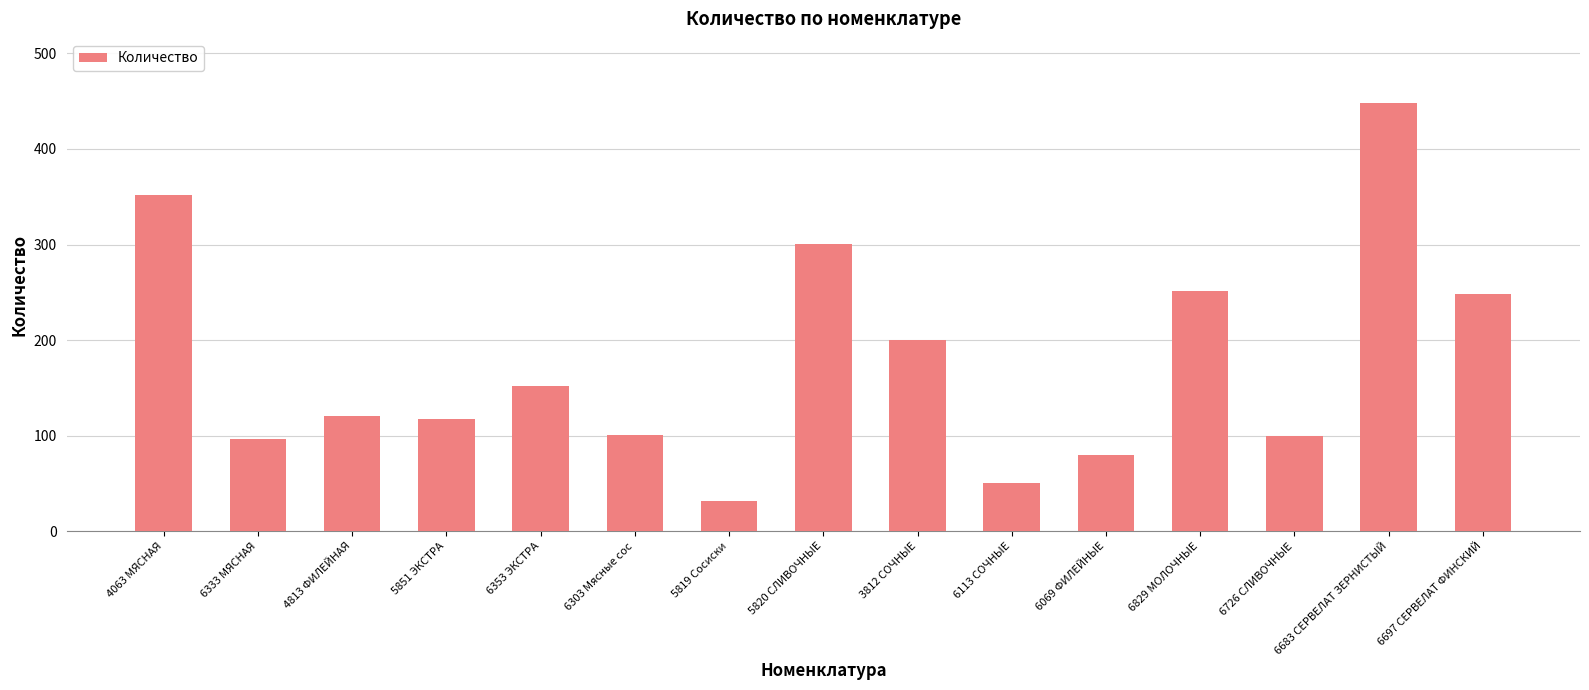

How many distinct data groups are displayed?

1